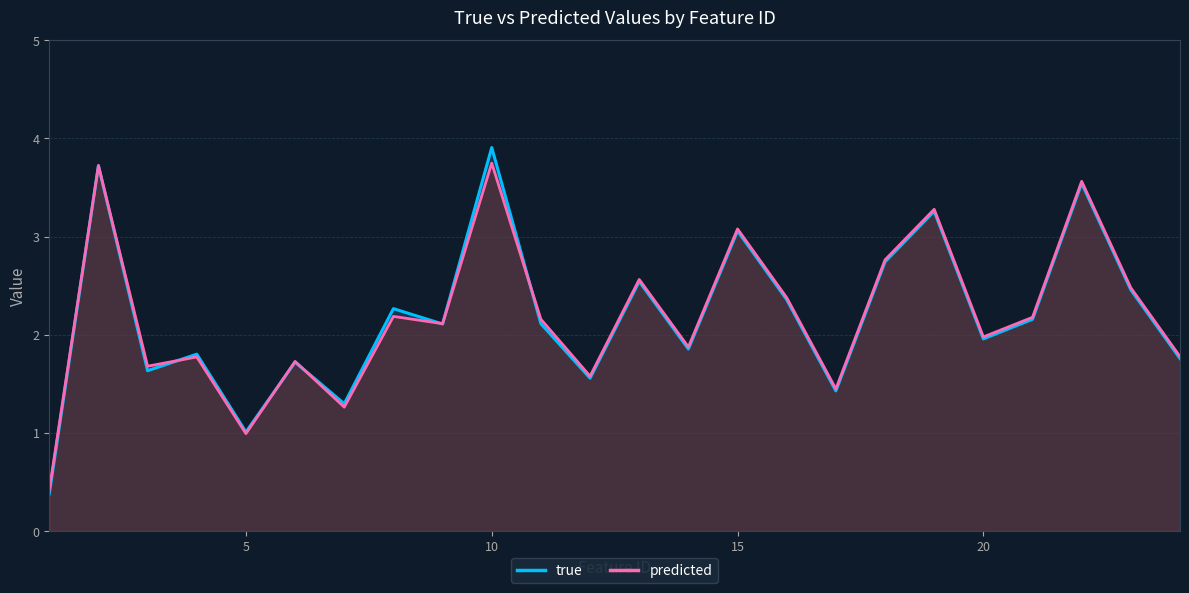

Which series changed the most between 1 and 14?

true